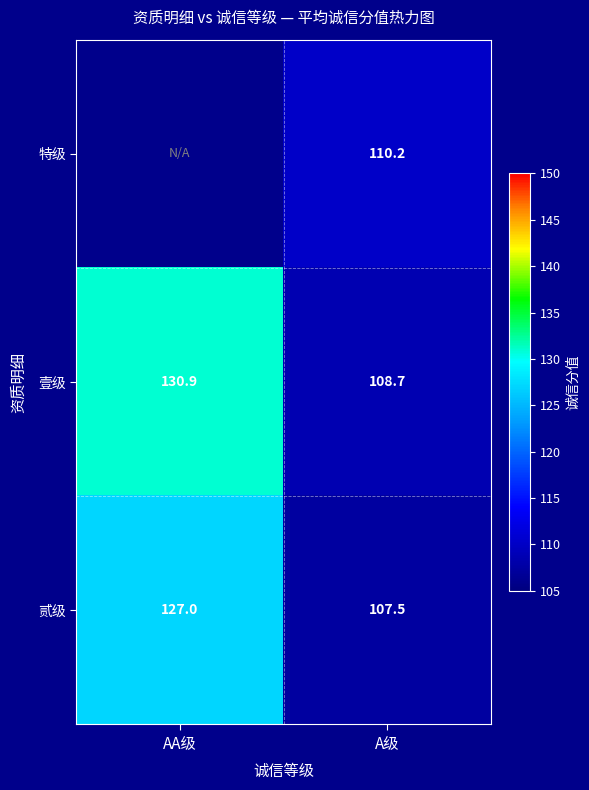

The value of 壹级 at A级 is 108.7. True or false?

True